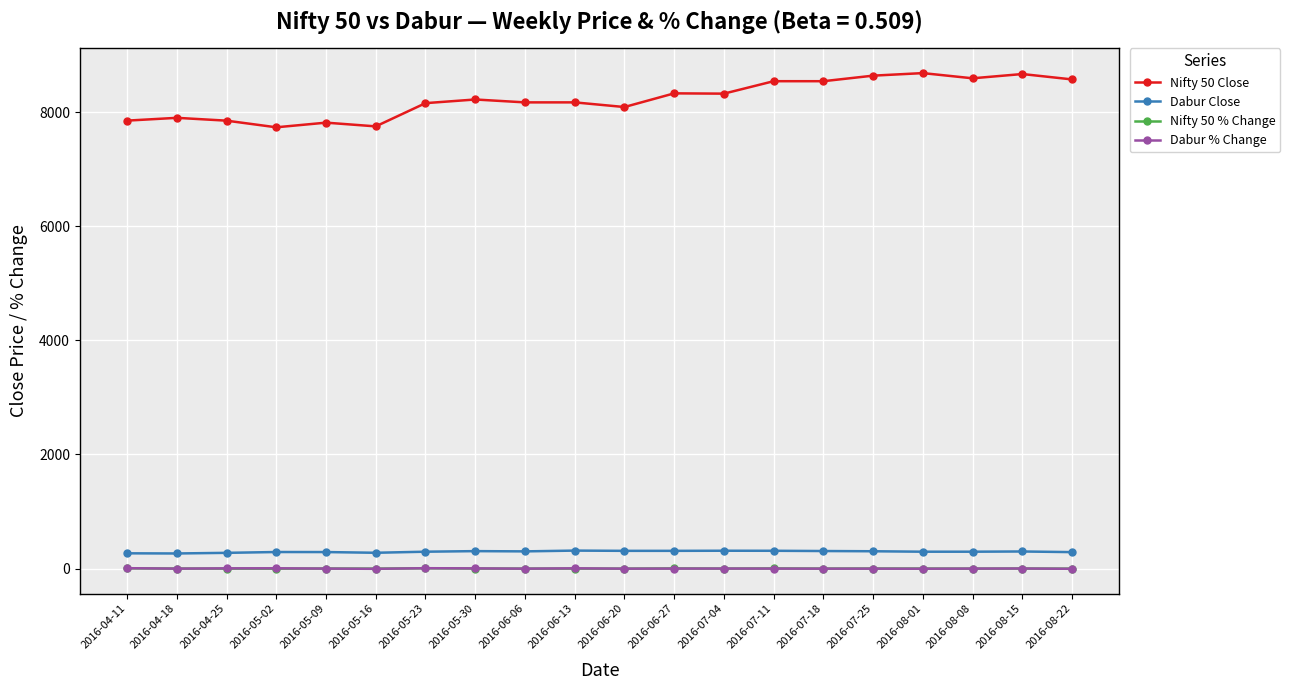

True or false: Dabur % Change has more than 0 interior local peaks.

True